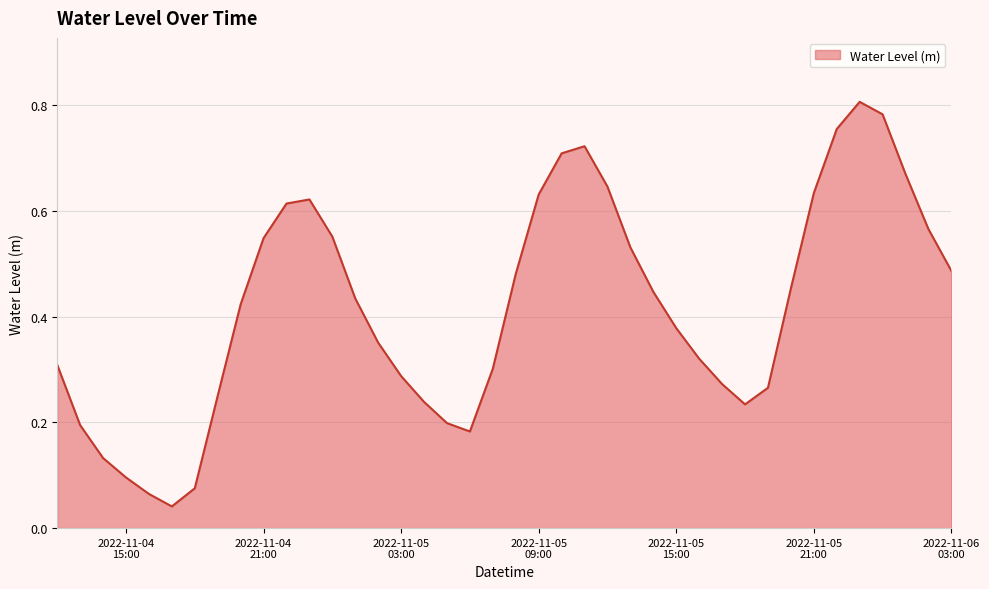

Does the chart display data point markers on the line(s)?

No